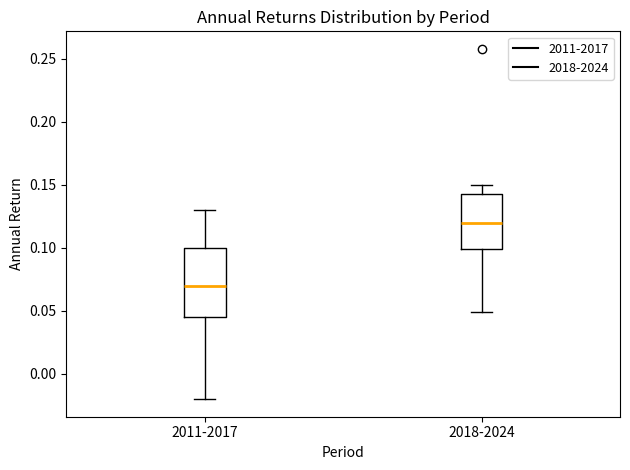

Reading left to right, transcribe this box plot: for each box, give where its median line is, the range the box spans, and where its two whiskers end, as read against the y-axis. The values are not printed on the chart, so give them approximately, as read against the axis.

2011-2017: median 0.070, box 0.045 to 0.100, whiskers -0.020 to 0.130
2018-2024: median 0.120, box 0.100 to 0.145, whiskers 0.050 to 0.150